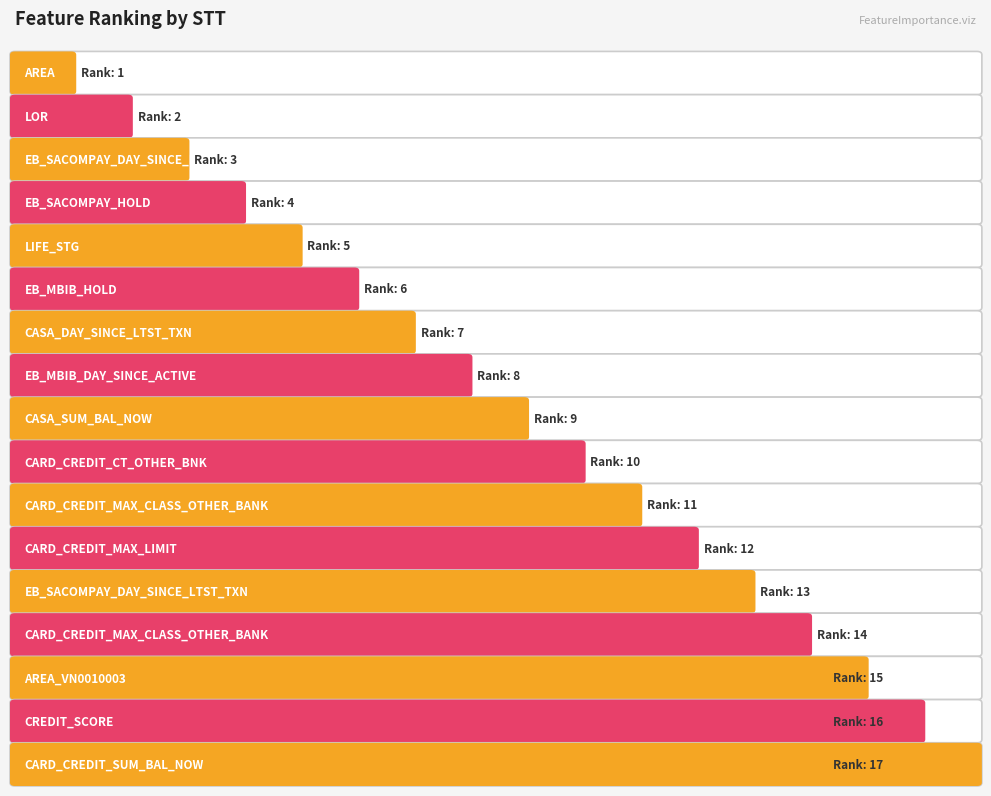

Rank the categories by value from highest to lowest.

CARD_CREDIT_SUM_BAL_NOW, CREDIT_SCORE, AREA_VN0010003, CARD_CREDIT_MAX_CLASS_OTHER_BANK, EB_SACOMPAY_DAY_SINCE_LTST_TXN, CARD_CREDIT_MAX_LIMIT, CARD_CREDIT_MAX_CLASS_OTHER_BANK, CARD_CREDIT_CT_OTHER_BNK, CASA_SUM_BAL_NOW, EB_MBIB_DAY_SINCE_ACTIVE, CASA_DAY_SINCE_LTST_TXN, EB_MBIB_HOLD, LIFE_STG, EB_SACOMPAY_HOLD, EB_SACOMPAY_DAY_SINCE_LTST_LOGIN, LOR, AREA